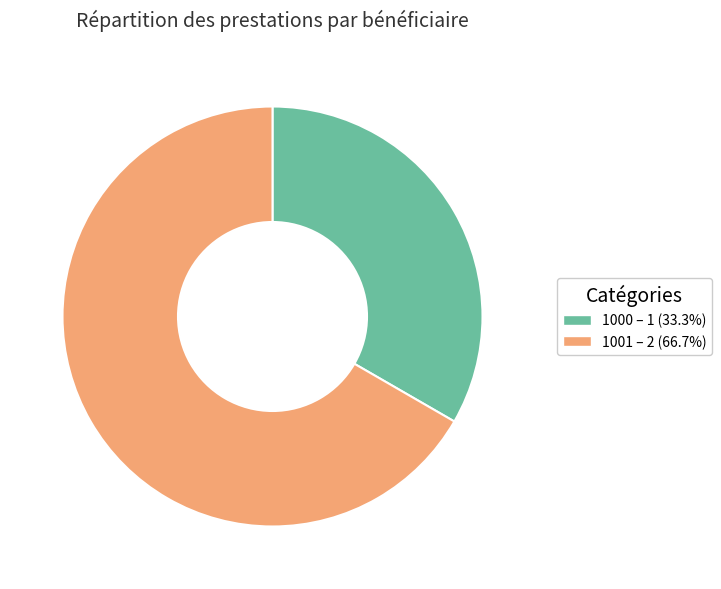

What is the ratio of the value at 1001 to the value at 1000?

2.0